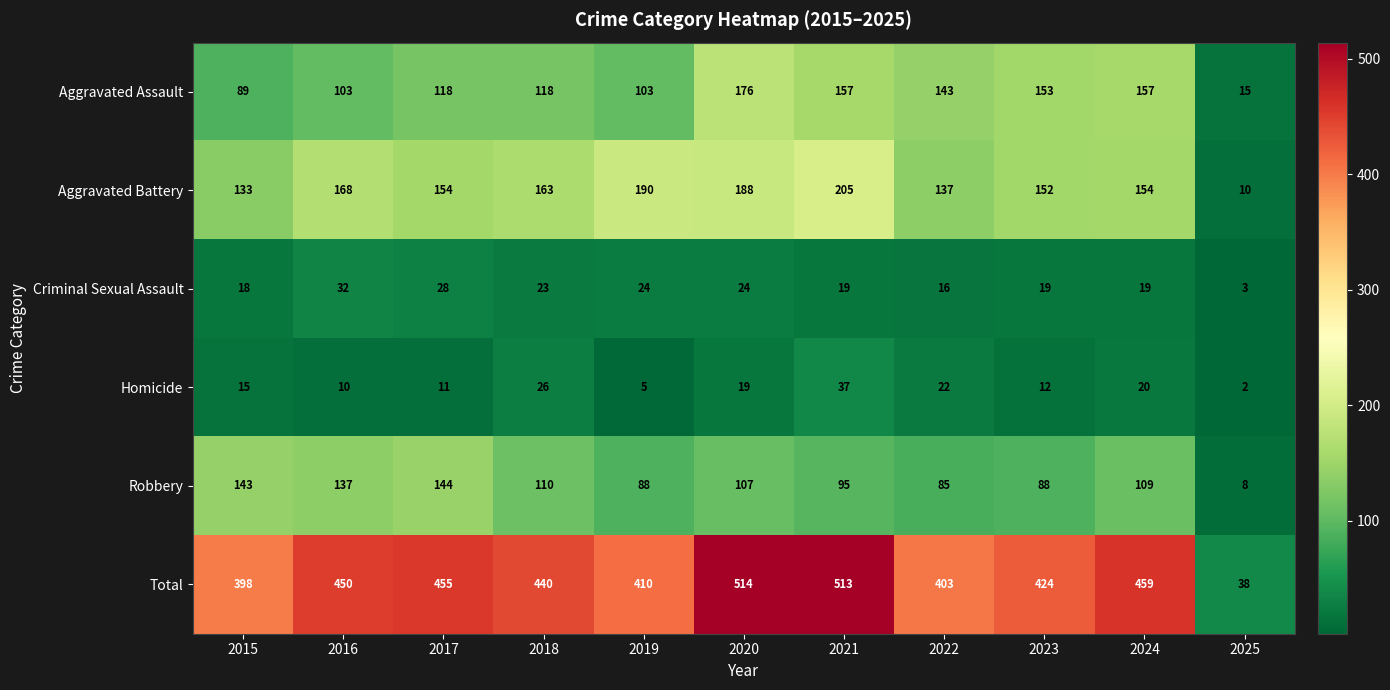

How many data points does each series have?

11